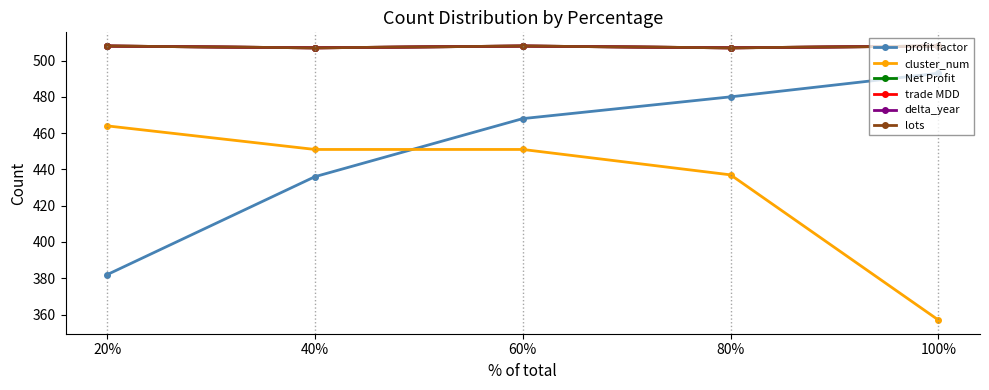

Does the chart have visible grid lines?

No